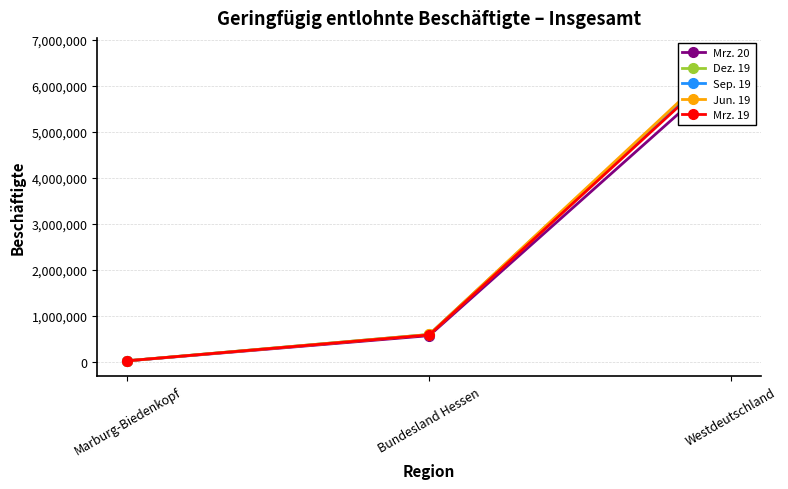

What is the maximum value for Mrz. 20?

6415440